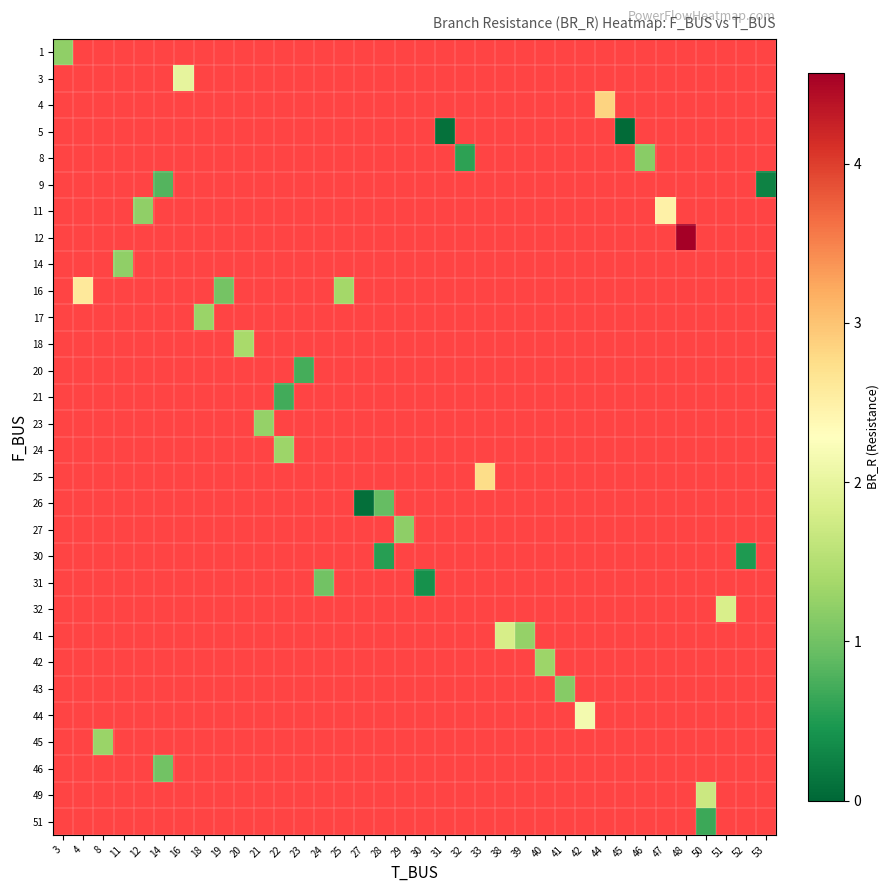

What is the maximum value shown in the chart?

4.6